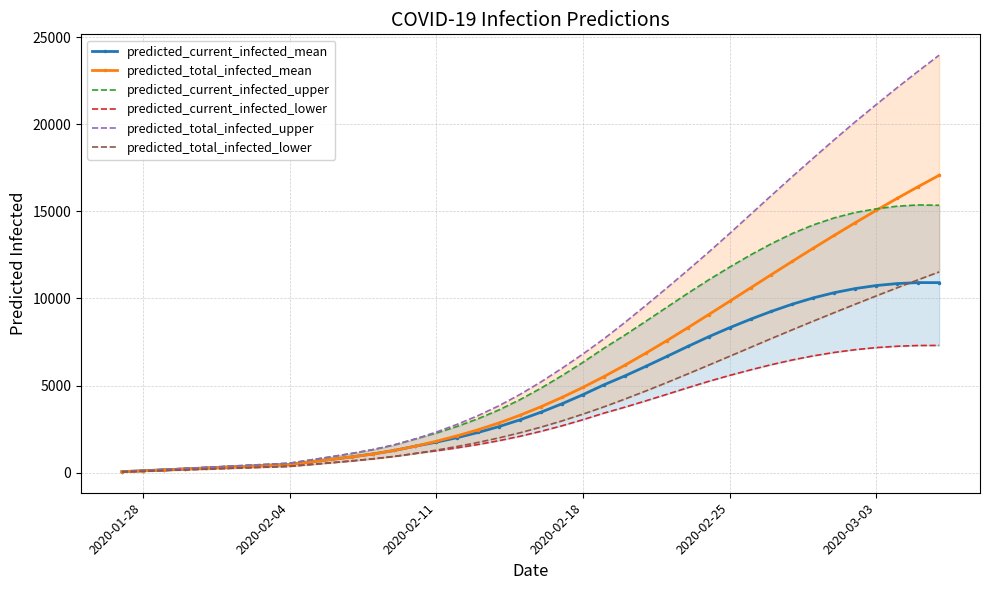

Reading right to left, what are all the values shown in this chart?

predicted_current_infected_mean: 10904	10907	10852	10738	10565	10330	10032	9671	9258	8804	8317	7798	7239	6665	6097	5549	5037	4473	3950	3468	3031	2643	2304	2007	1746	1516	1270	1073	908	757	614	470	418	366	314	261	209	157	105	52
predicted_total_infected_mean: 17067	16415	15744	15054	14346	13622	12883	12132	11370	10602	9833	9068	8313	7572	6854	6163	5508	4891	4315	3782	3293	2852	2461	2112	1798	1516	1270	1073	908	757	614	470	418	366	314	261	209	157	105	52
predicted_current_infected_upper: 15346	15364	15293	15142	14933	14625	14221	13728	13143	12495	11795	11063	10290	9488	8685	7891	7138	6327	5567	4847	4189	3602	3093	2651	2265	1931	1591	1325	1106	911	726	540	480	420	360	300	240	180	120	60
predicted_current_infected_lower: 7300	7296	7254	7176	7057	6899	6703	6468	6198	5898	5579	5238	4871	4491	4119	3755	3413	3036	2687	2371	2086	1834	1614	1420	1249	1097	929	792	674	566	463	360	320	280	240	200	160	120	80	40
predicted_total_infected_upper: 23962	23041	22100	21128	20140	19113	18063	17000	15914	14820	13725	12654	11614	10594	9595	8617	7678	6807	5987	5207	4489	3842	3273	2771	2325	1931	1591	1325	1106	911	726	540	480	420	360	300	240	180	120	60
predicted_total_infected_lower: 11519	11070	10611	10144	9668	9185	8698	8202	7699	7188	6676	6168	5663	5166	4685	4219	3773	3356	2967	2611	2286	1994	1734	1500	1289	1097	929	792	674	566	463	360	320	280	240	200	160	120	80	40